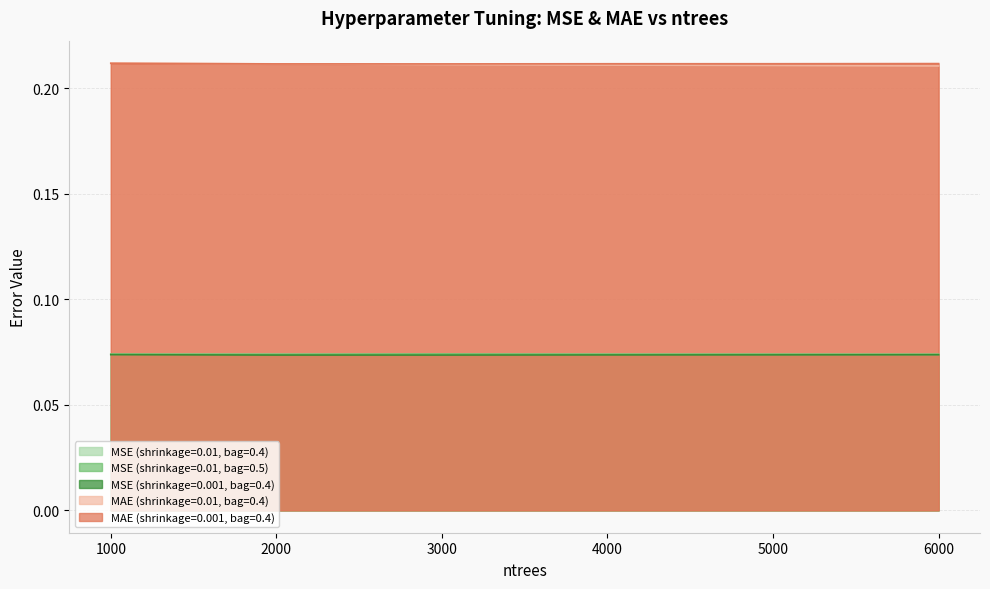

What value does the MAE (shrinkage=0.01, bag=0.4) series have at 4000?

0.2